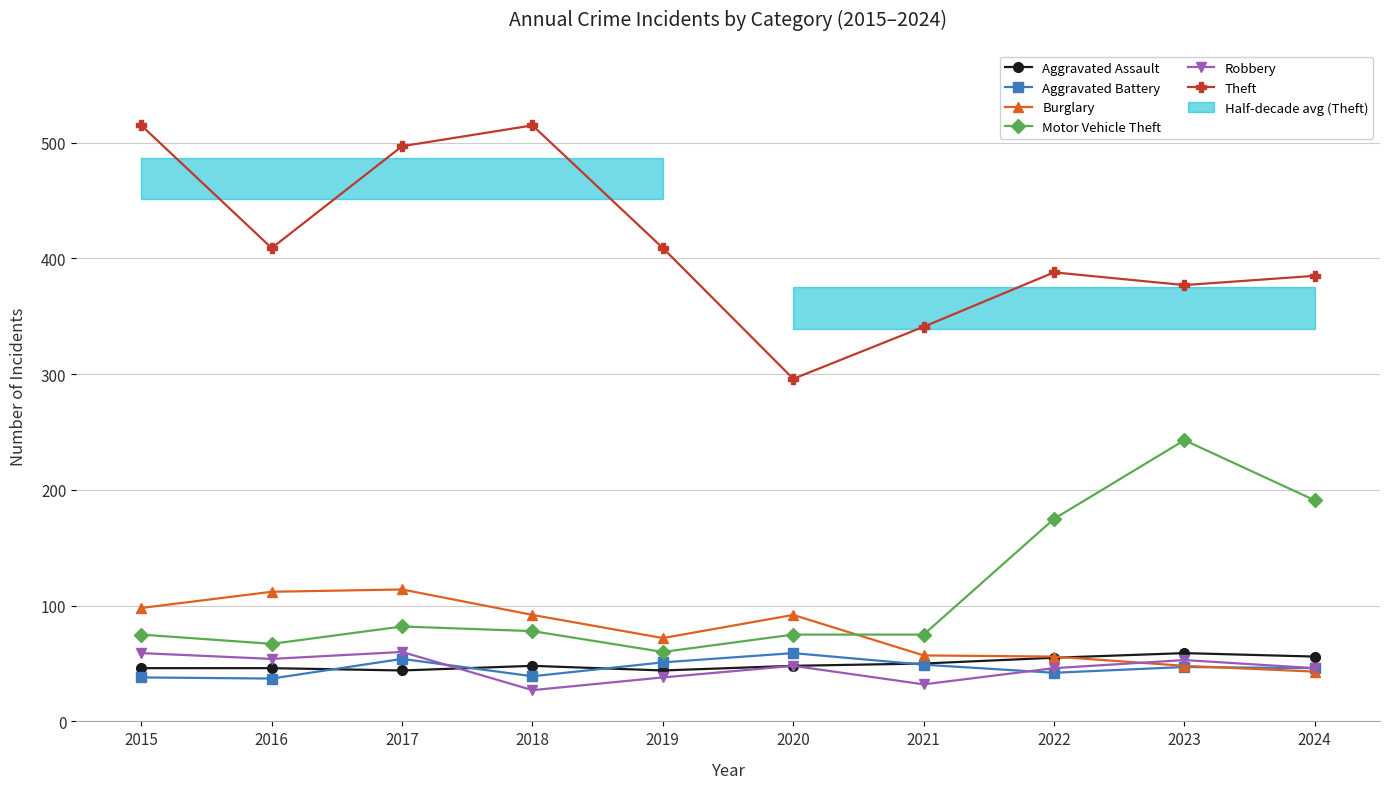

Is the value of Aggravated Battery at 2020 greater than the value of Robbery at 2023?

Yes